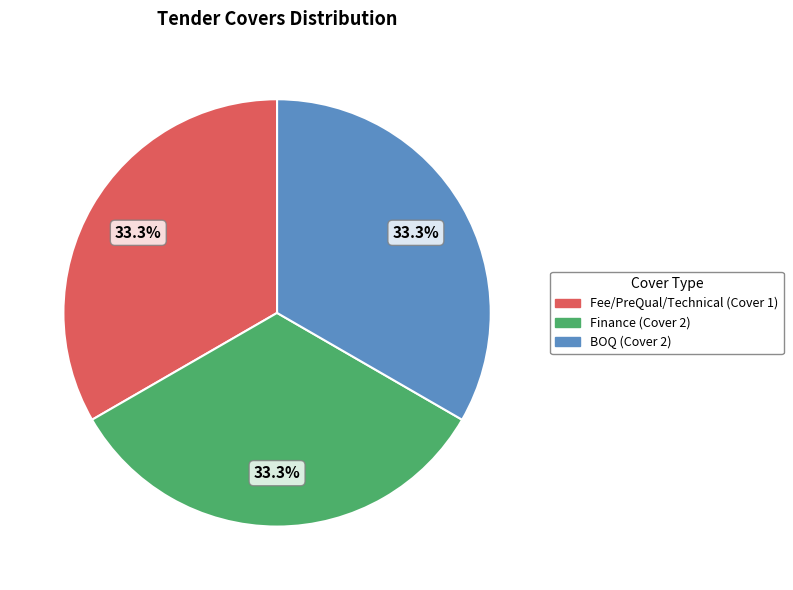

Is there any slice that represents more than half of the pie?

No